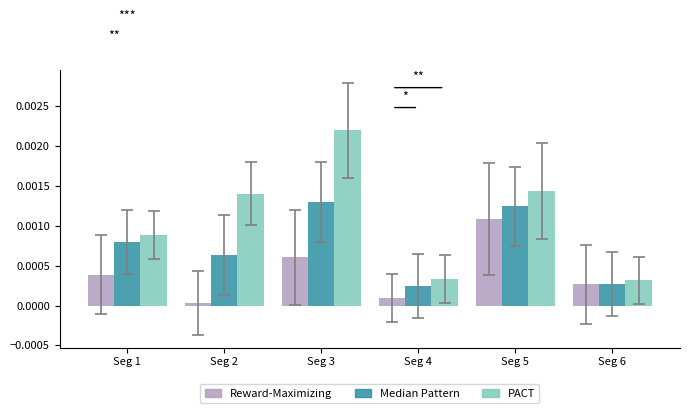

Is it true that Median Pattern equals 0.0 at Seg 4?

True